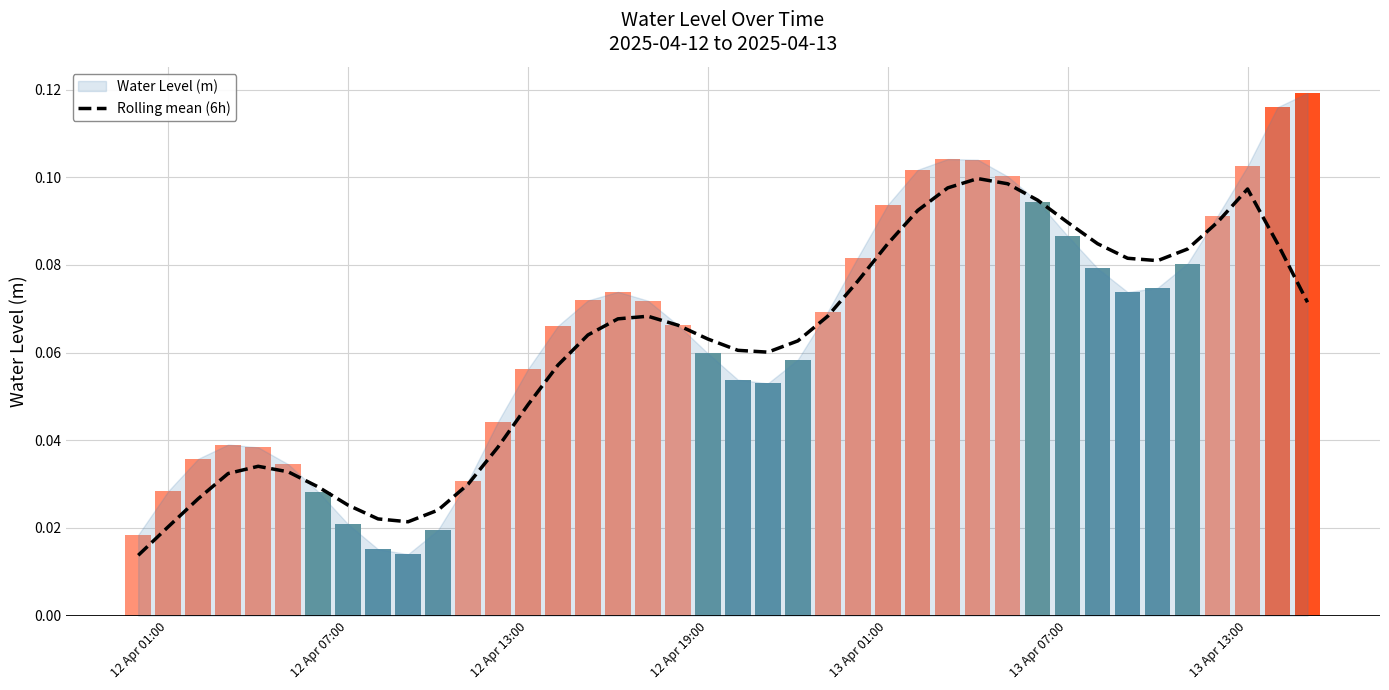

What is the difference between the maximum and minimum values?

0.1